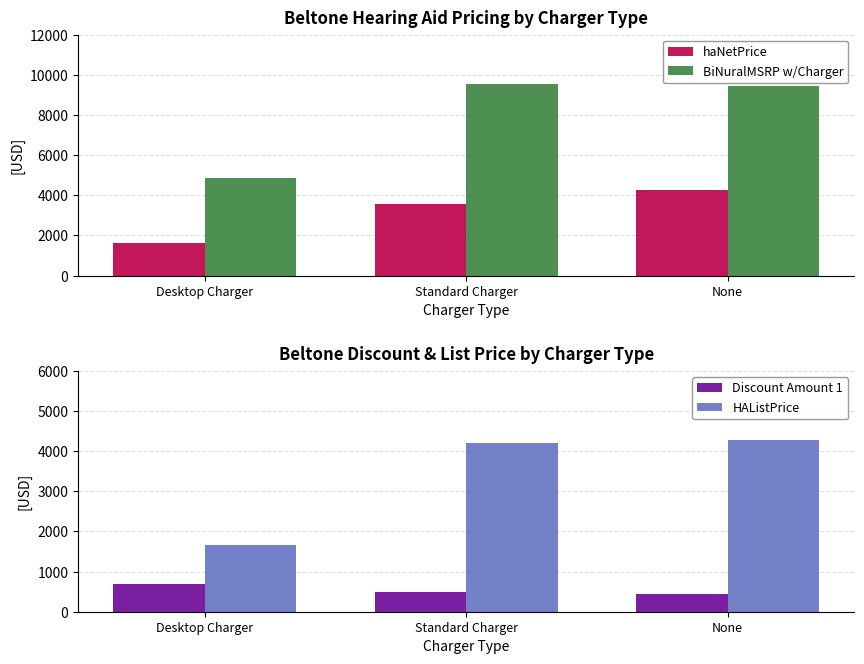

What is the difference between the BiNuralMSRP w/Charger values at Desktop Charger and None?

4580